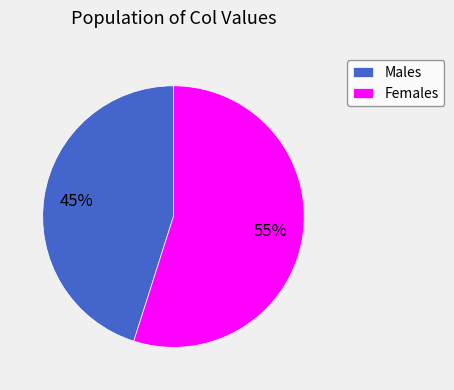

Count the number of slices in the pie.

2